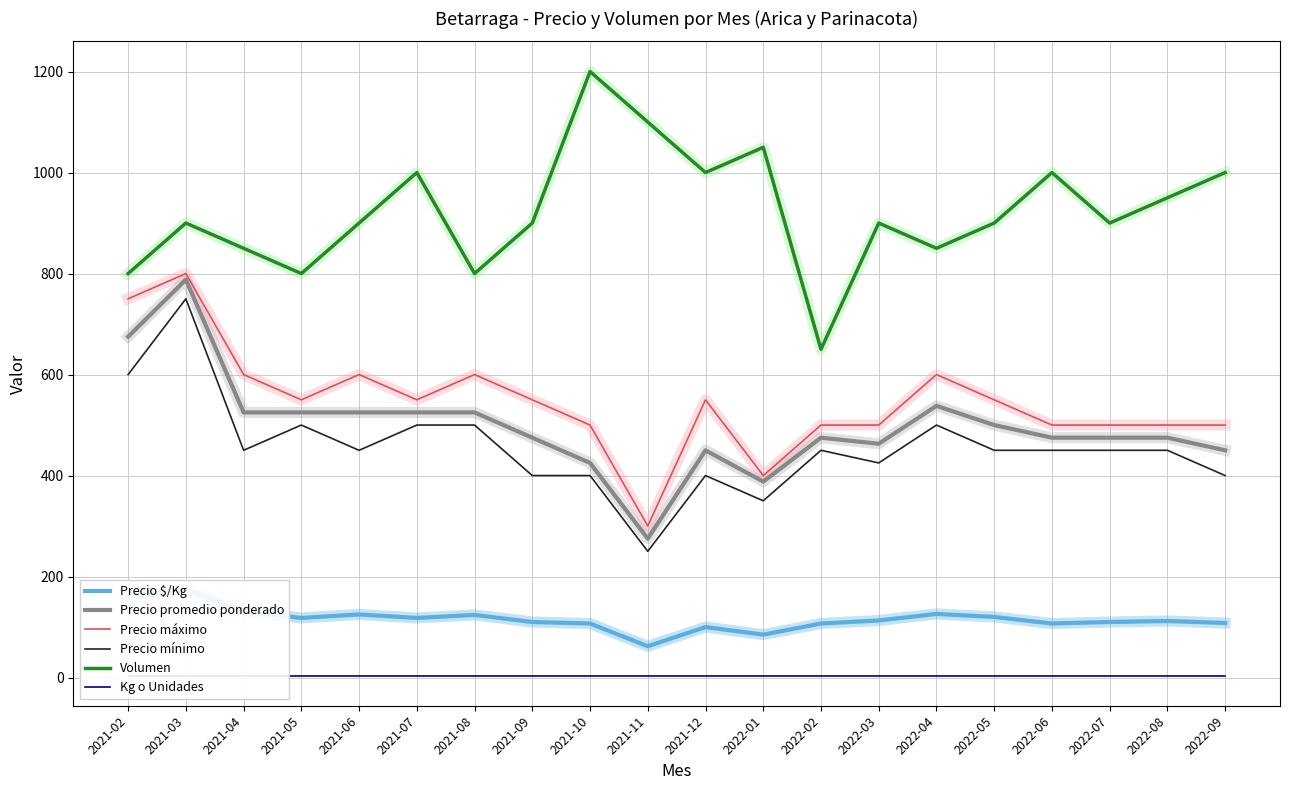

Is this an area chart (filled region under the line)?

No